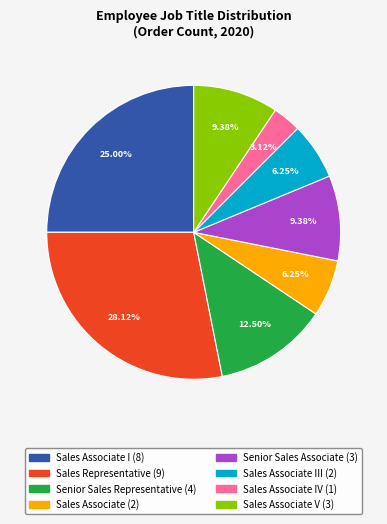

Is there any slice that represents more than half of the pie?

No